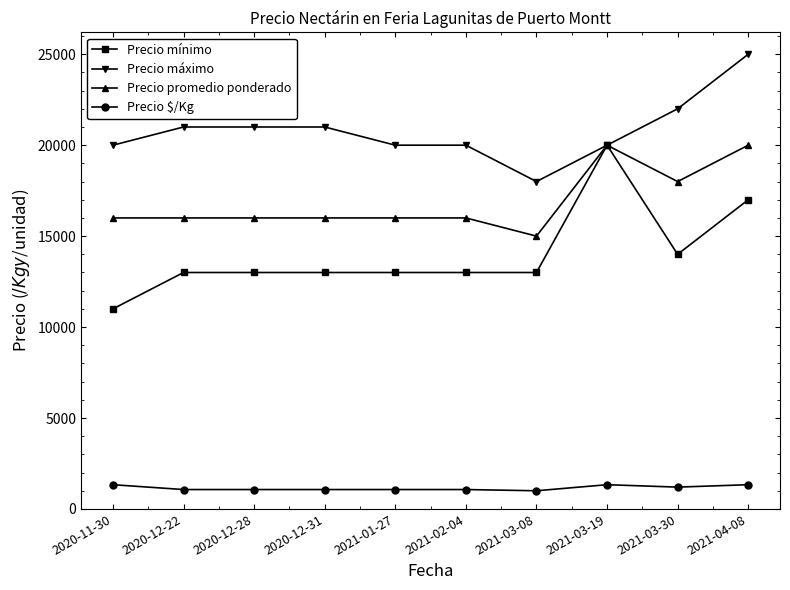

The value of Precio $/Kg at 2021-04-08 is 1333. True or false?

True